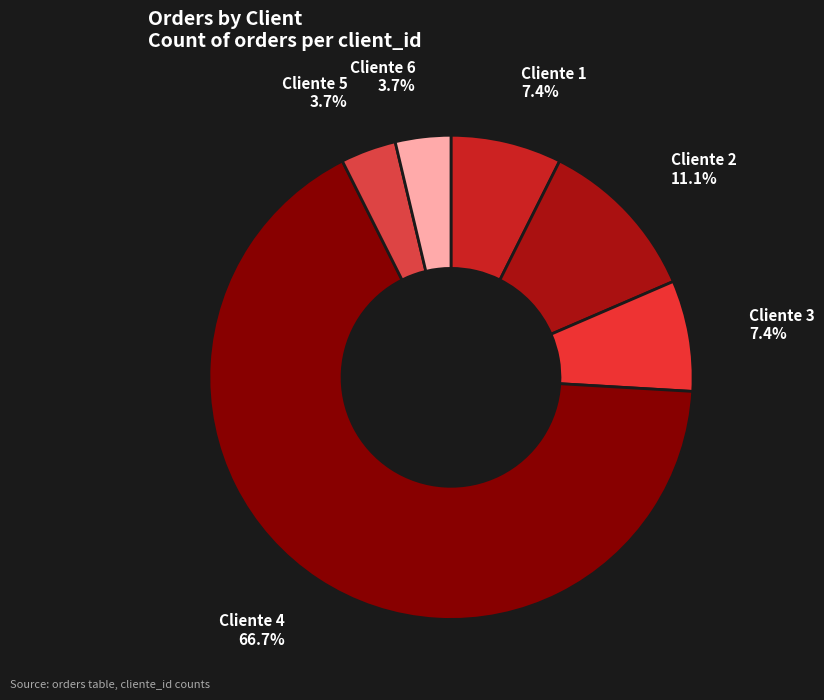

What portion of the pie excludes Cliente 5?

96.3%